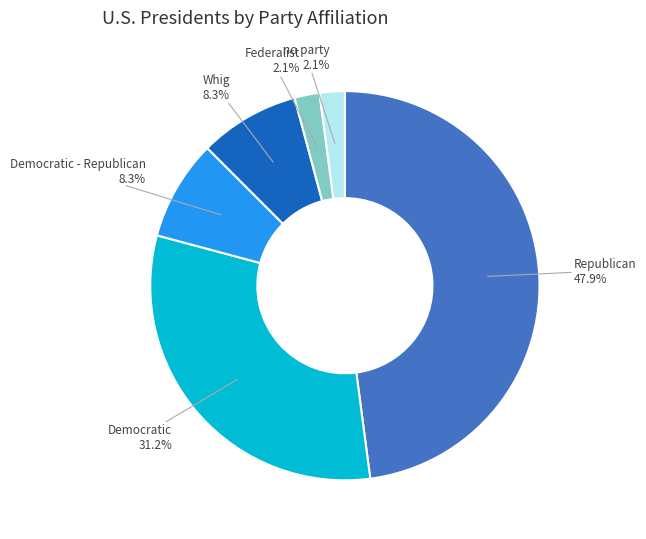

How much of the chart is everything except Whig?

91.7%